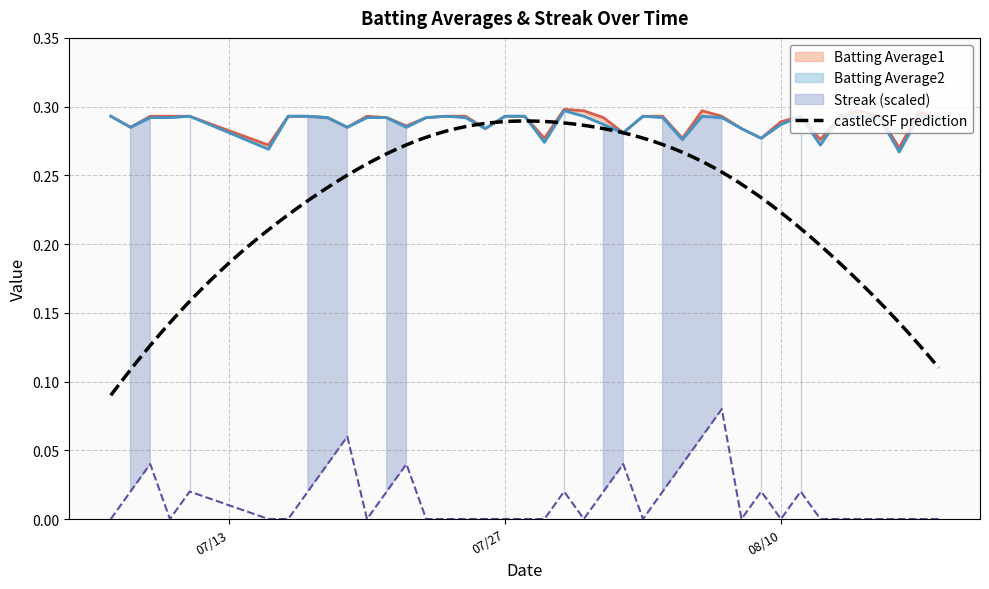

Does the chart display data point markers on the line(s)?

No